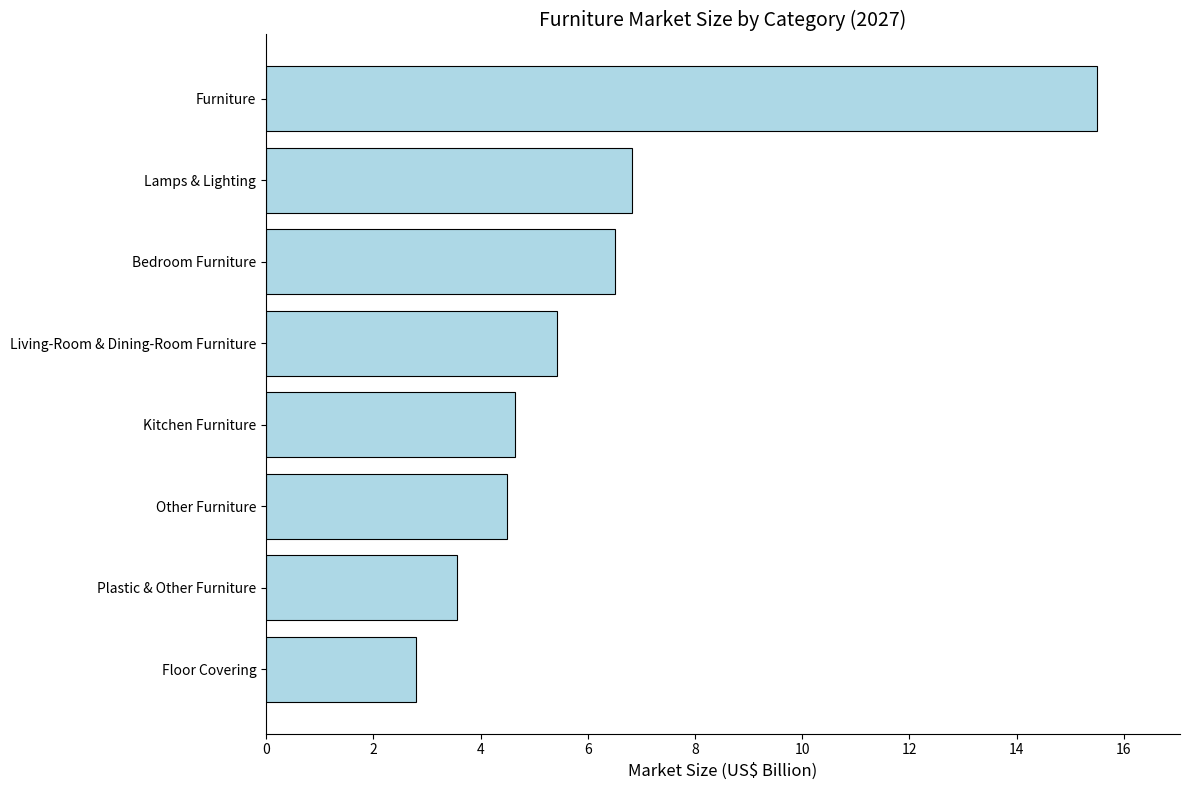

What is the average value?

6.2